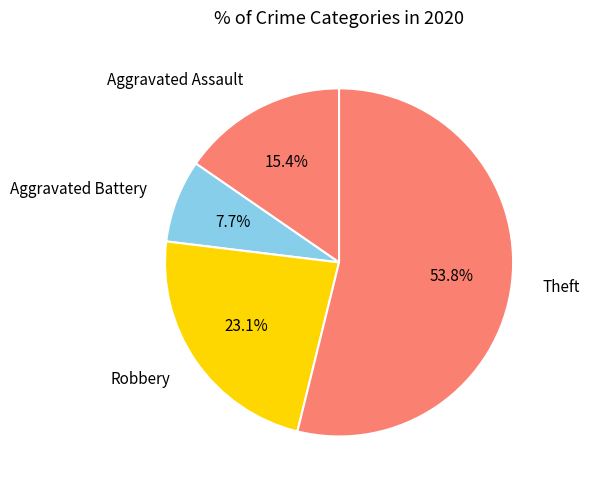

Is it true that Theft is 54% of the pie?

True